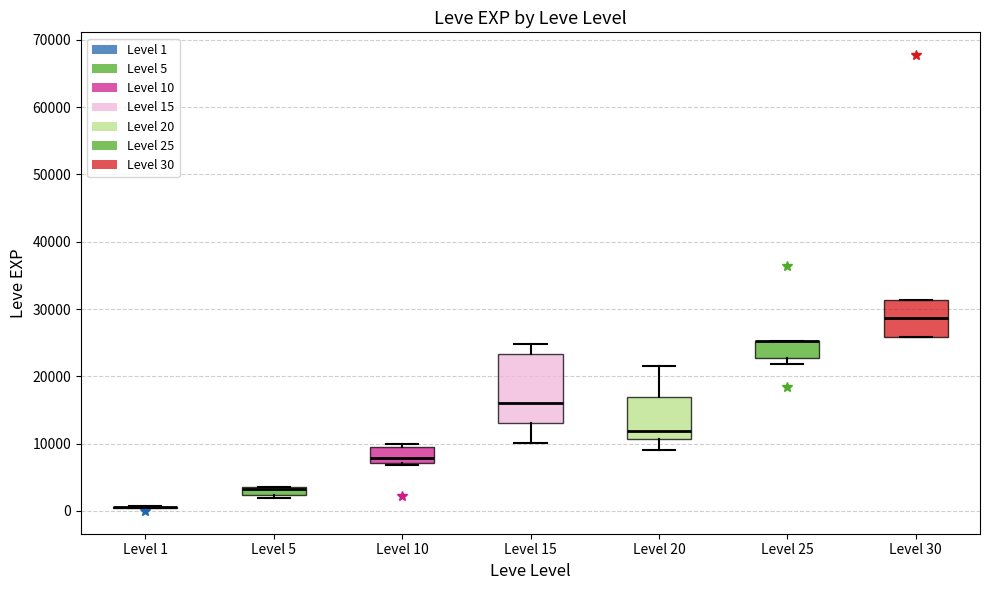

Where is the upper edge of the box for Level 25 on the y-axis? The values are not printed on the chart, so give them approximately, as read against the axis.

25000